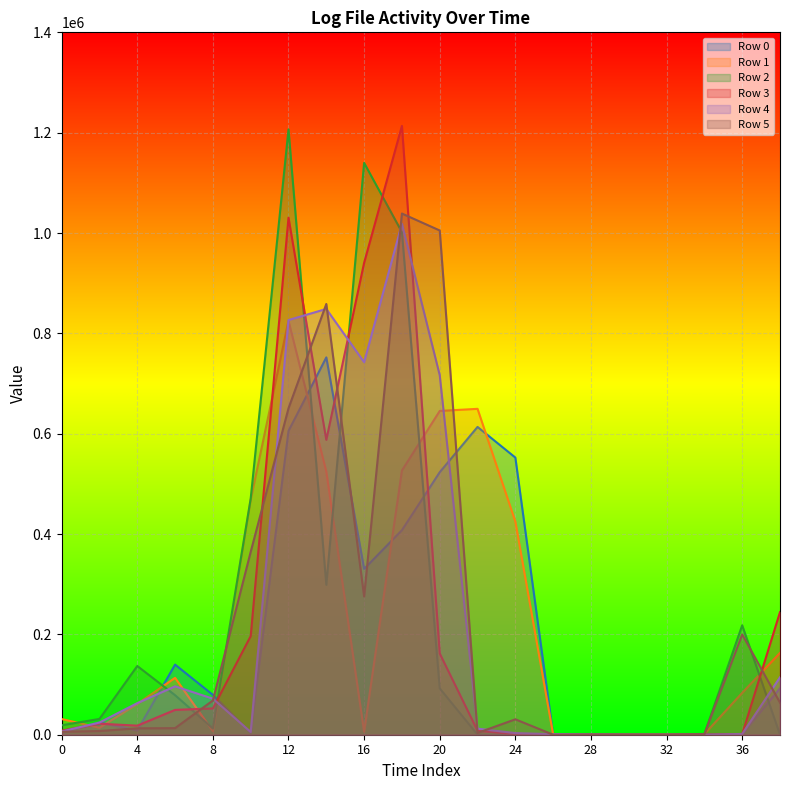

Between which two adjacent categories do Row 4 and Row 2 first intersect?

4 and 6